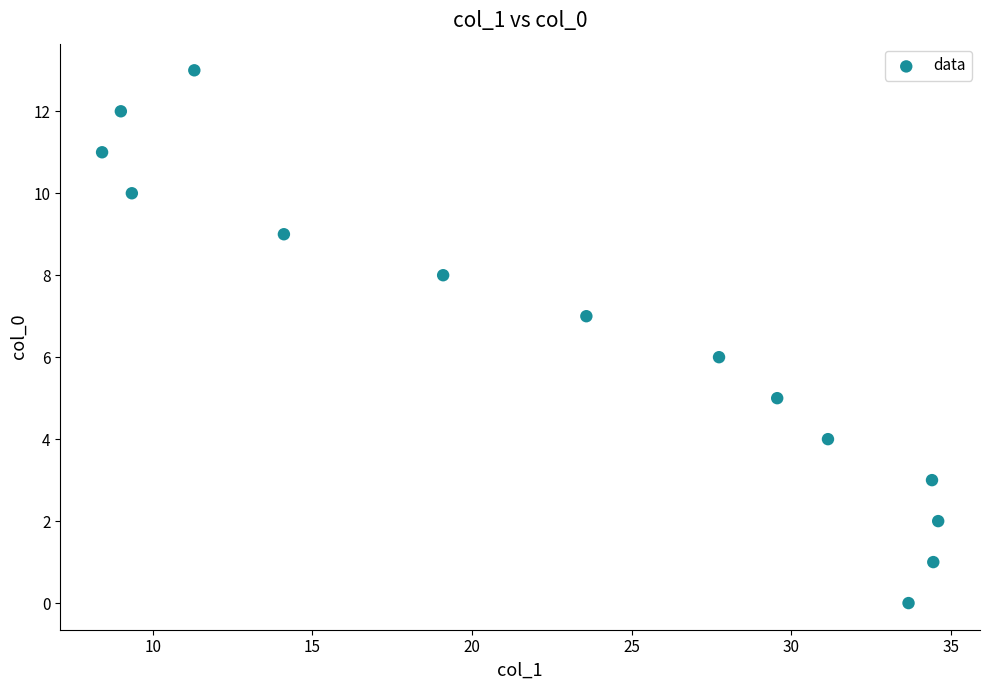

How many points are shown in the scatter plot?

14